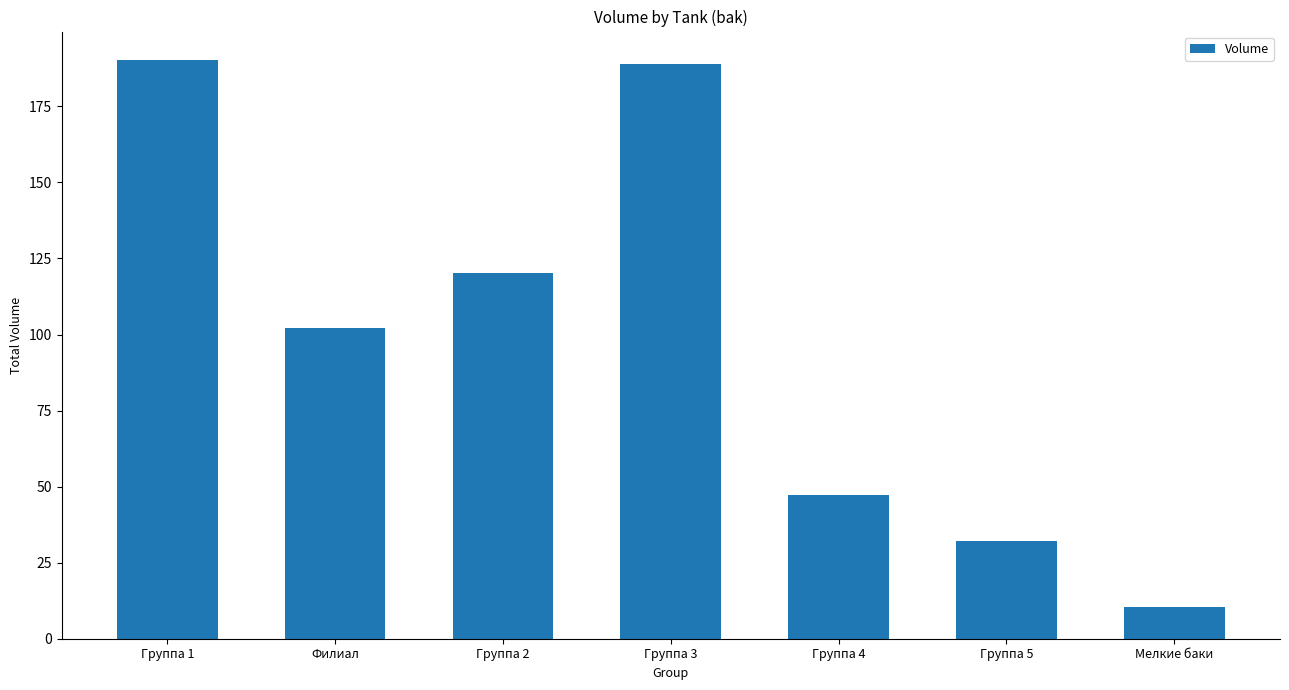

What is the sum of all values?

691.6